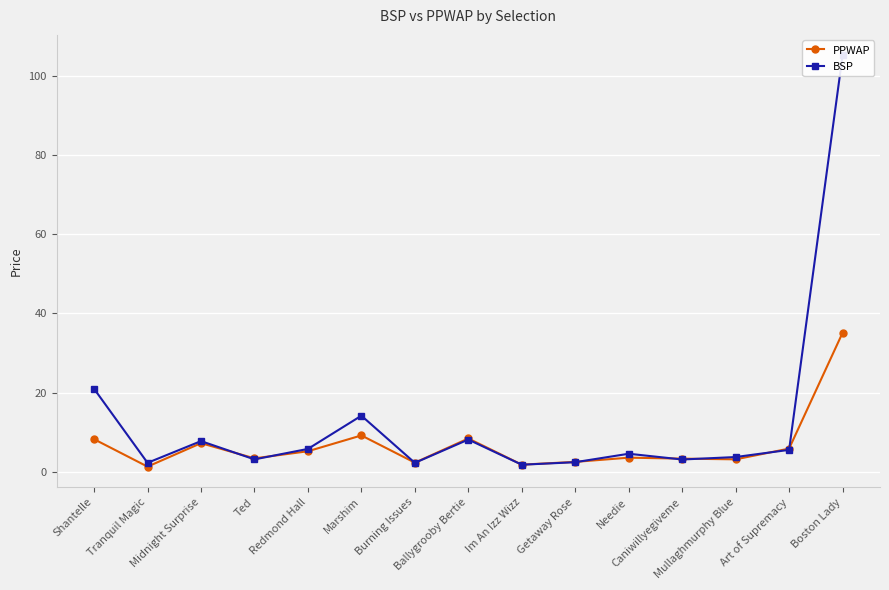

At which category is the sum across all series the highest?

Boston Lady